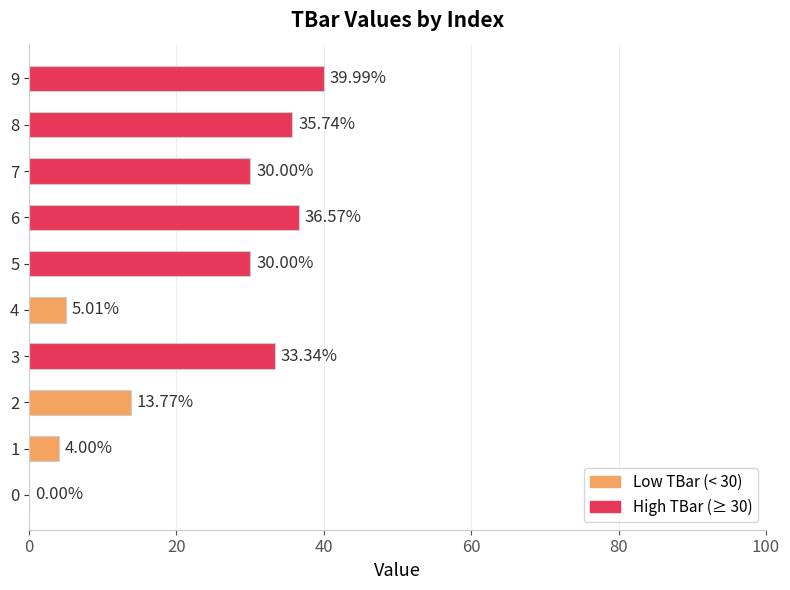

What is the change in value from 2 to 3?

+19.6